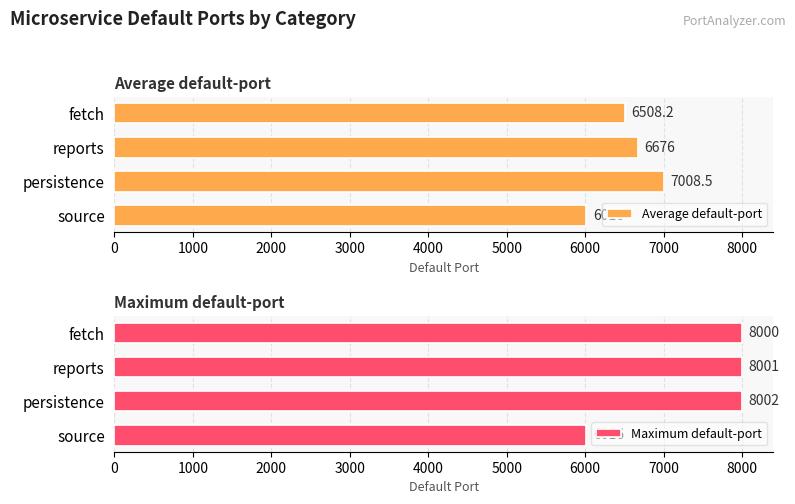

How many data points in Average default-port are less than 6676?

2